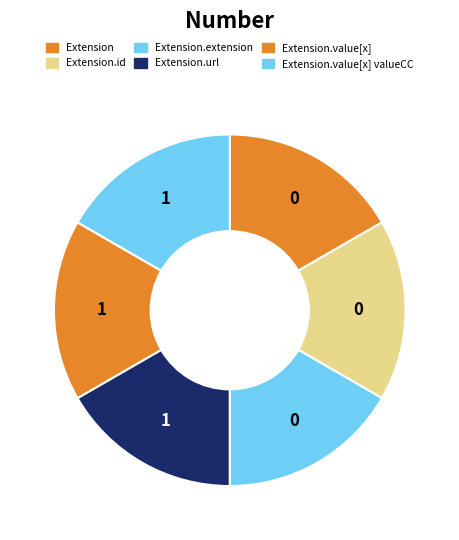

Rank the categories by value from lowest to highest.

Extension, Extension.id, Extension.extension, Extension.url, Extension.value[x] (base), Extension.value[x] (valueCodeableConcept)